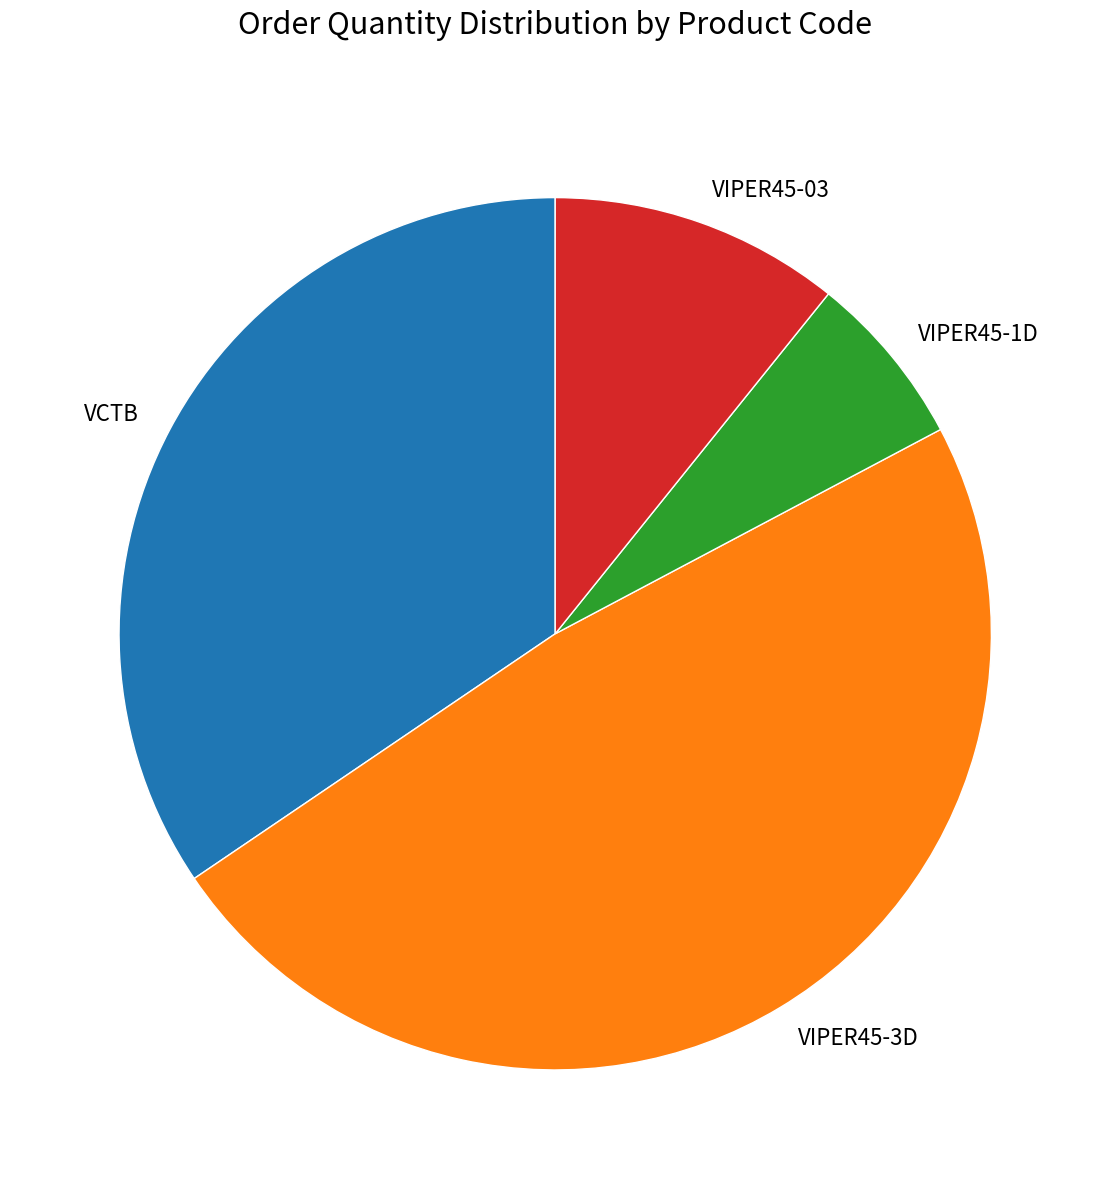

The VCTB slice represents 49% of the pie. True or false?

False